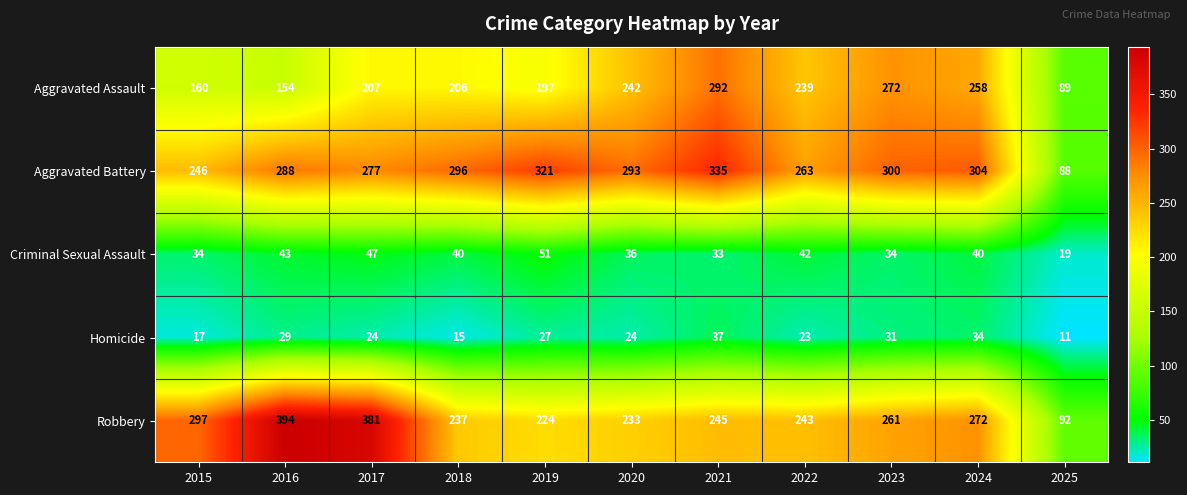

Which series has the widest spread of values?

Robbery